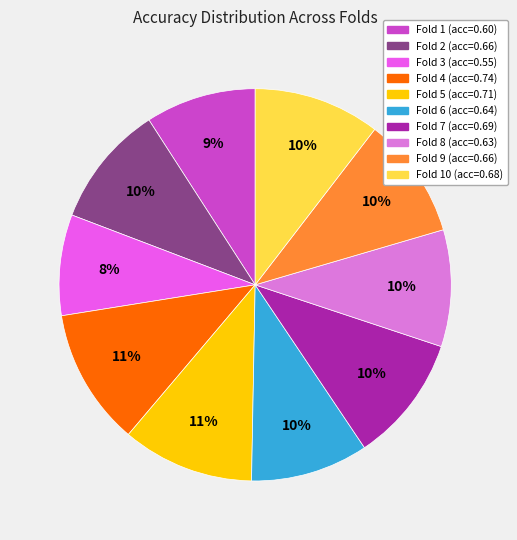

How many segments does this pie chart have?

10